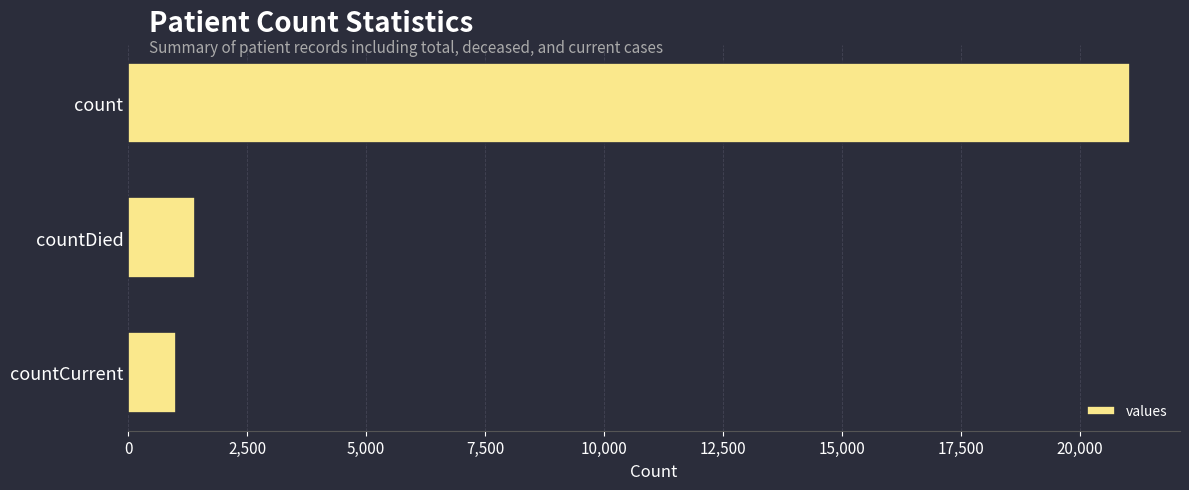

Which has a higher value, count or countDied?

count